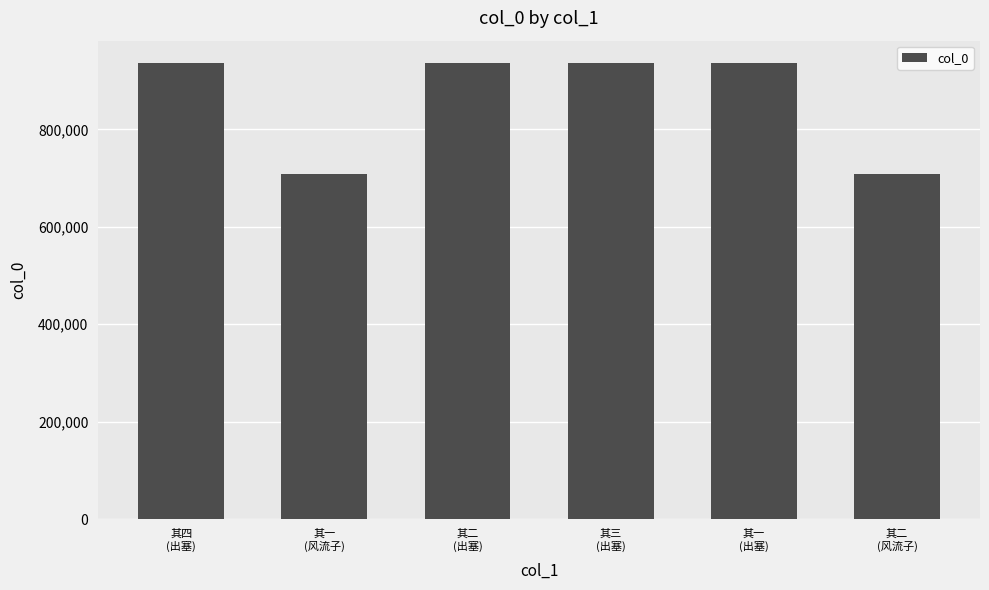

The value at 其四
(出塞) is 401451. True or false?

False